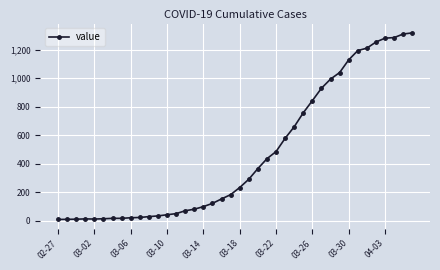

What is the difference between the maximum and minimum values?

1308